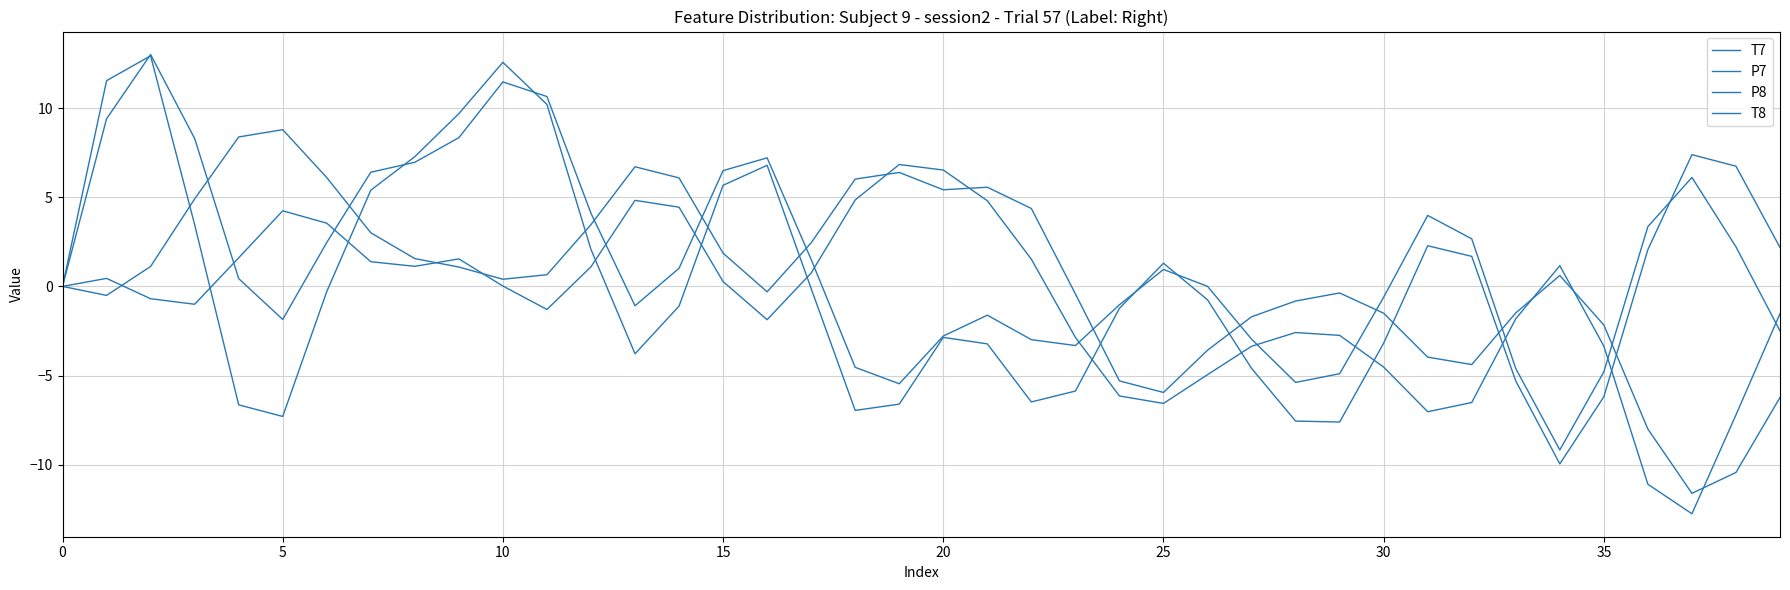

At which category does T7 reach its first local peak?

5